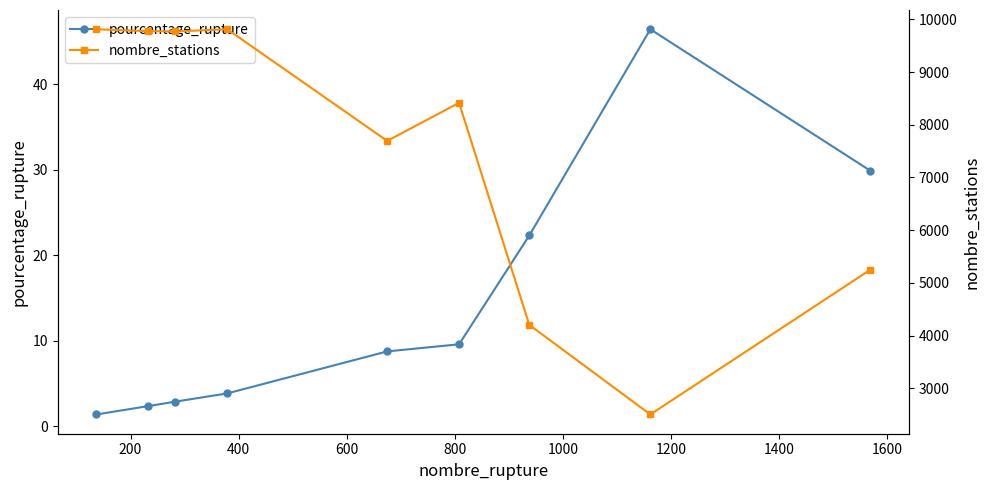

Which has a higher value, 400 or 800?

800